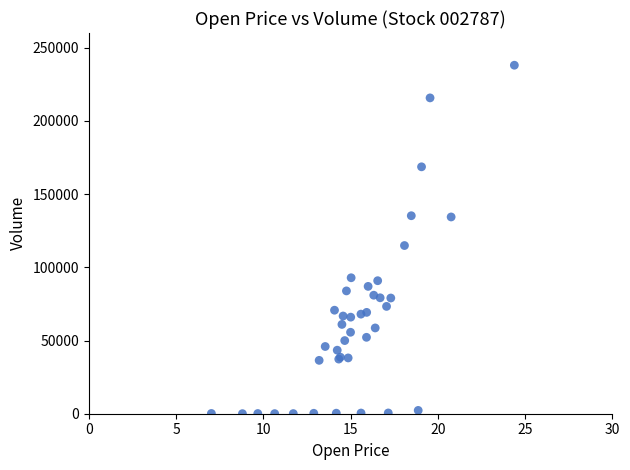

What Y value in the scatter plot is closest to 119032?

114865